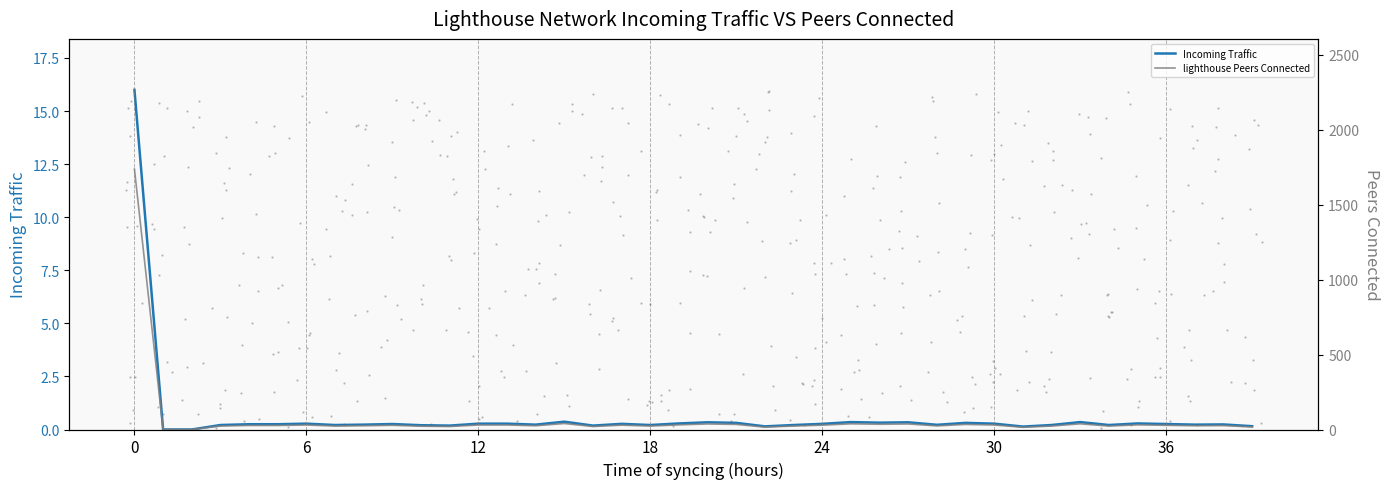

Which series has the widest spread of Y values?

lighthouse Peers Connected